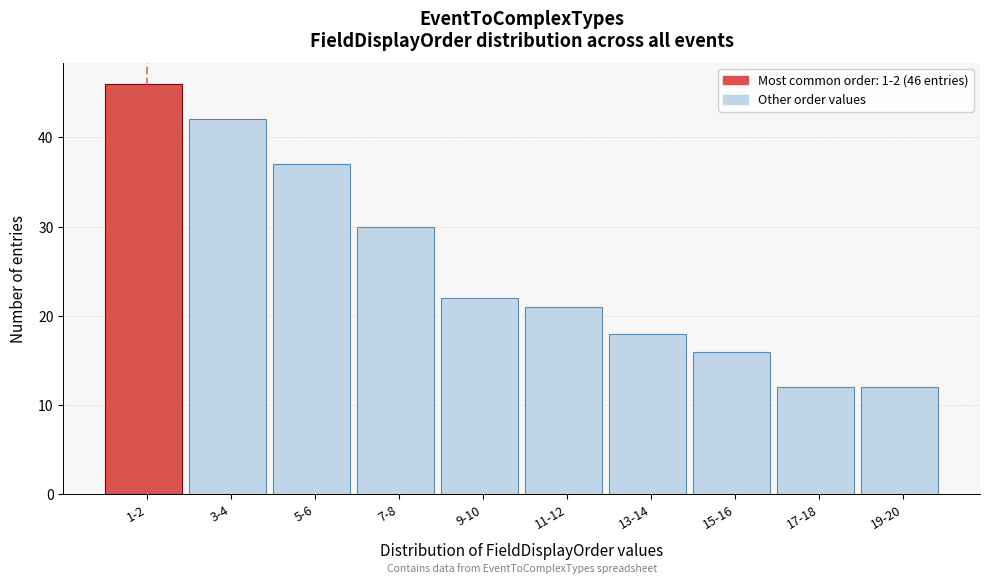

Reading right to left, list all the values displayed in this chart.

12	12	16	18	21	22	30	37	42	46